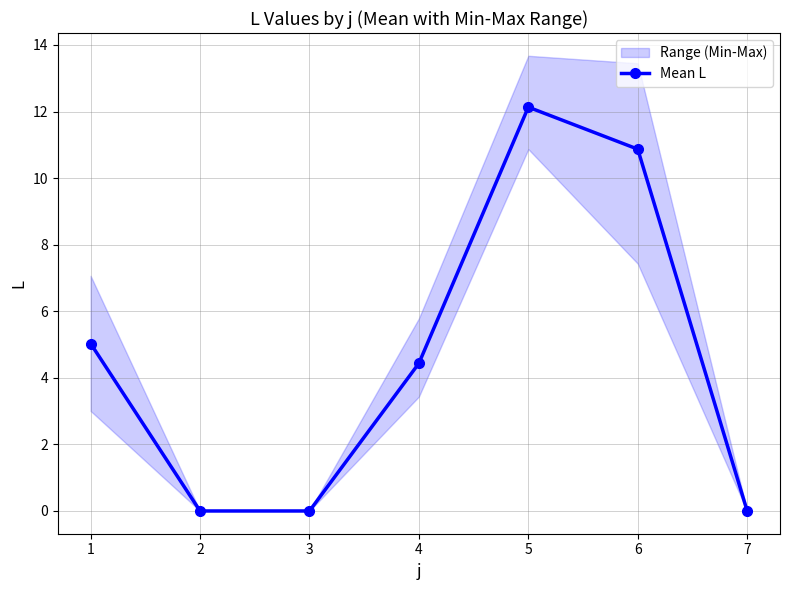

How many lines are shown in the chart?

1